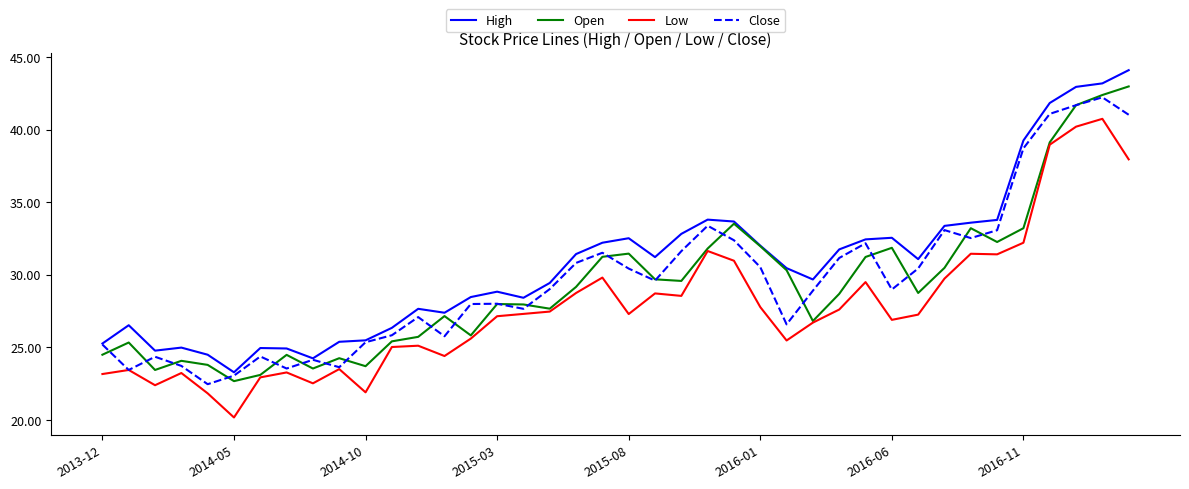

What is the average value of the Open series?

29.3